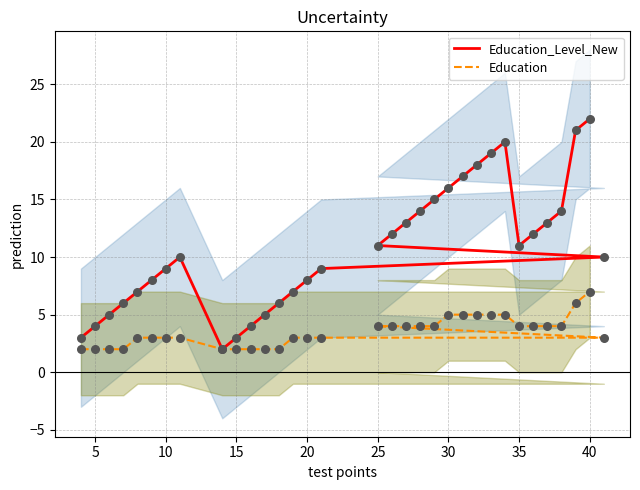

Which series has the largest Y range (max minus min)?

Education_Level_New